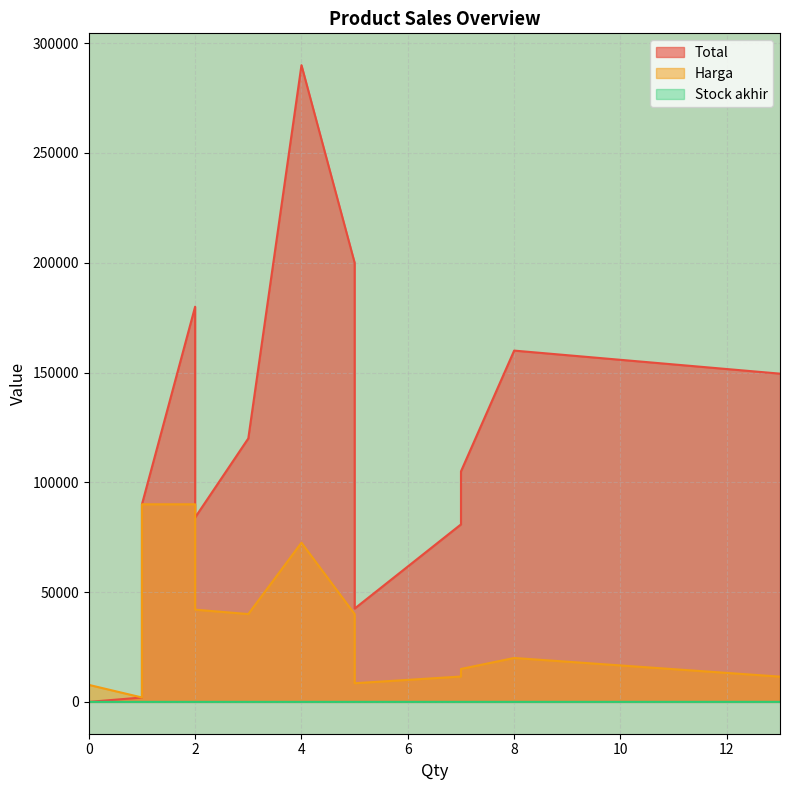

True or false: Total has more than 2 points higher than both neighbors.

True